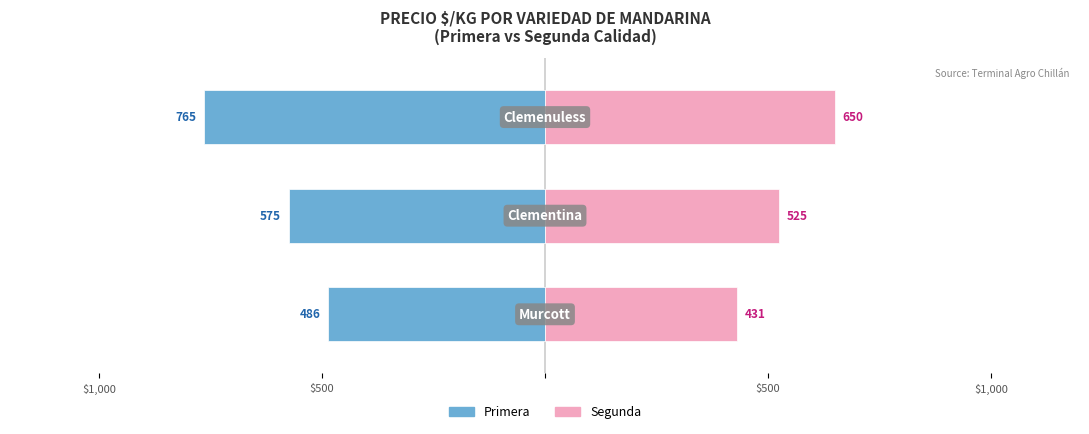

Does the chart contain stacked bars?

No